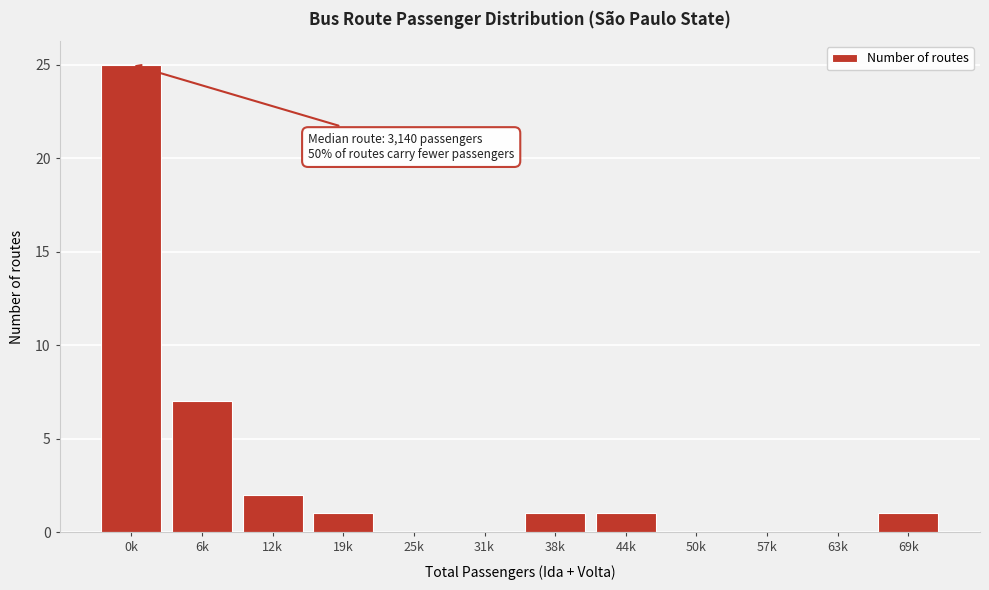

Reading left to right, transcribe all the data shown in this chart.

0k=25	6k=7	12k=2	19k=1	25k=0	31k=0	38k=1	44k=1	50k=0	57k=0	63k=0	69k=1